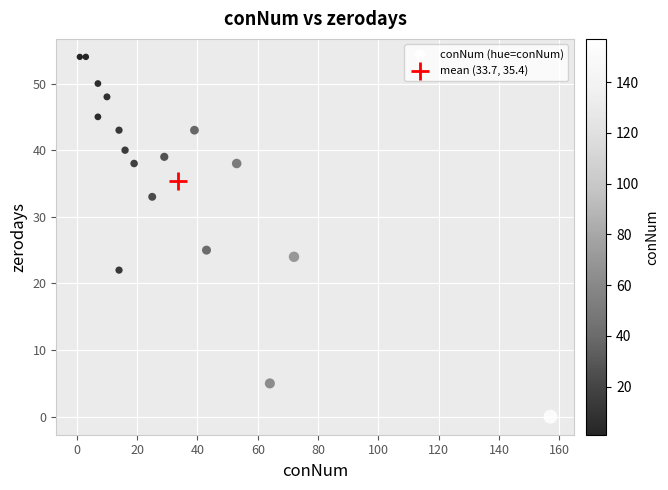

What are all the series names shown in the legend?

conNum (hue=conNum), mean (33.7, 35.4)